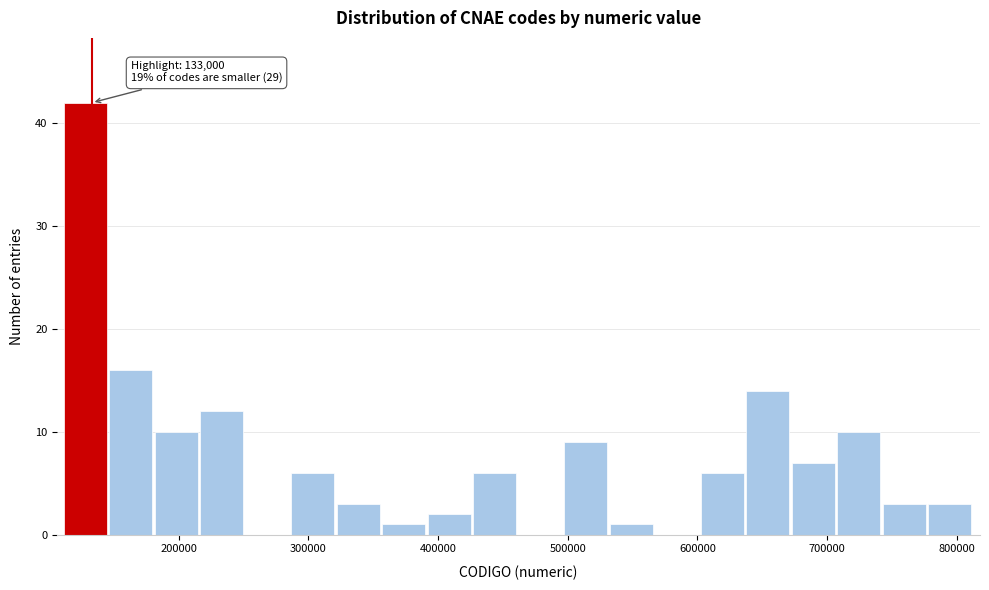

Read against the x-axis, roughly where is the centre of the tallest bar?

130000